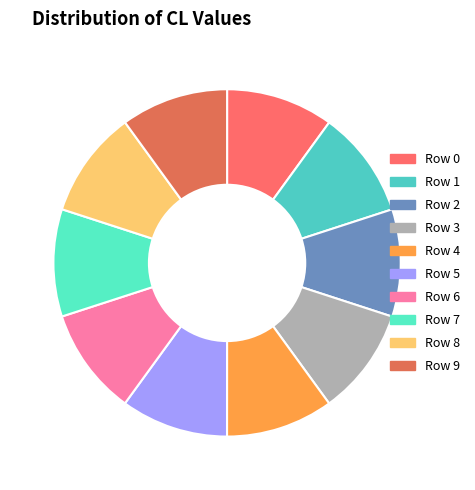

The Row 5 slice represents 15% of the pie. True or false?

False